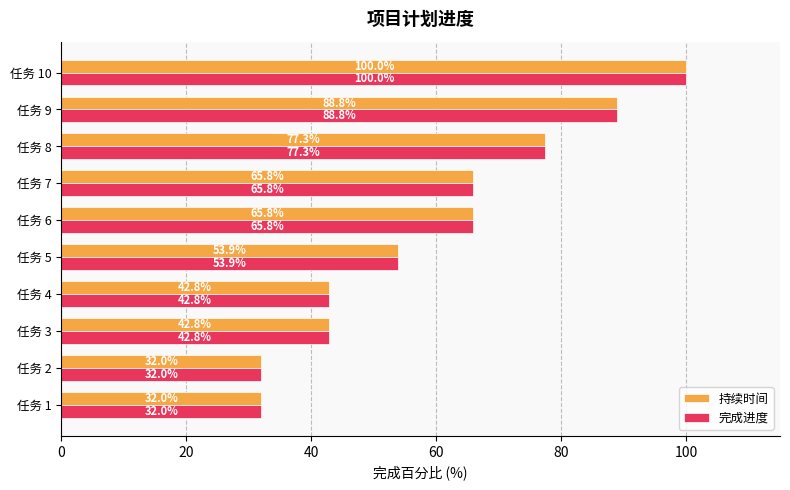

At which category does the chart reach its peak across all series?

任务 10